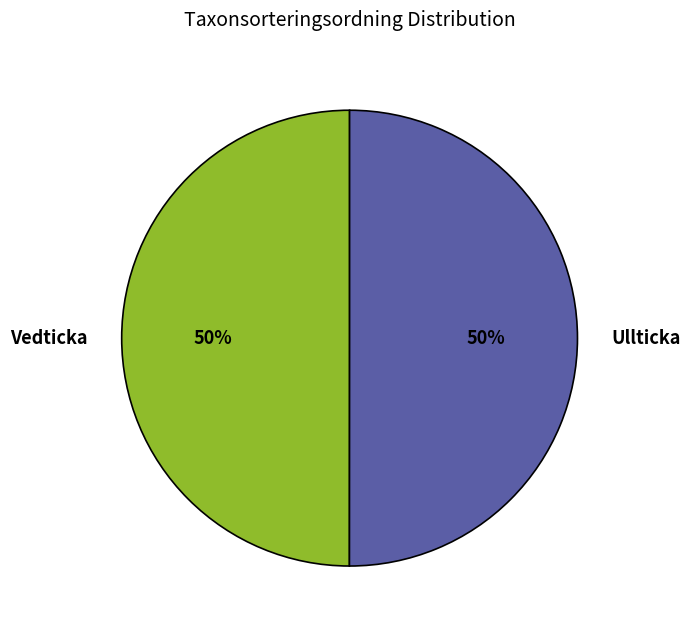

To the nearest percent, what is the average slice percentage?

50%